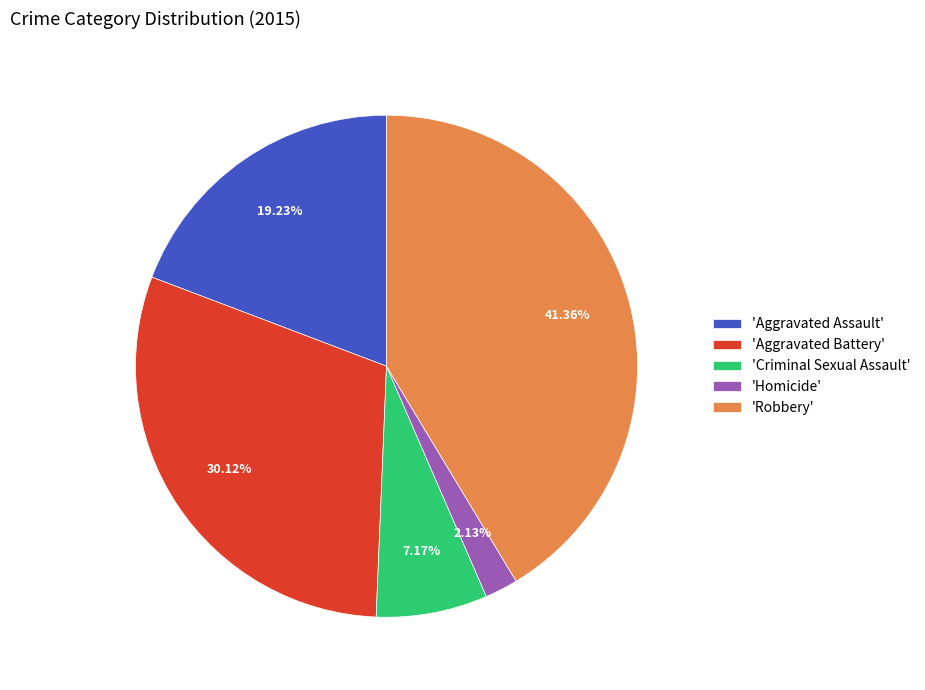

Which has a higher value, 'Robbery' or 'Criminal Sexual Assault'?

'Robbery'